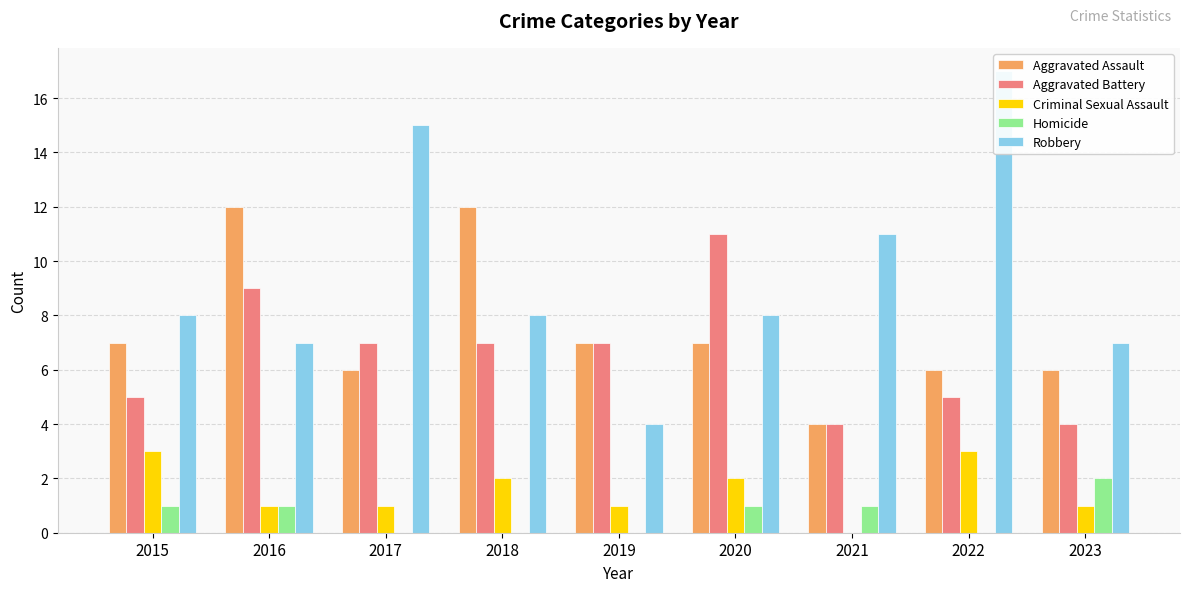

At 2023, list the series in order from largest to smallest.

Robbery, Aggravated Assault, Aggravated Battery, Homicide, Criminal Sexual Assault